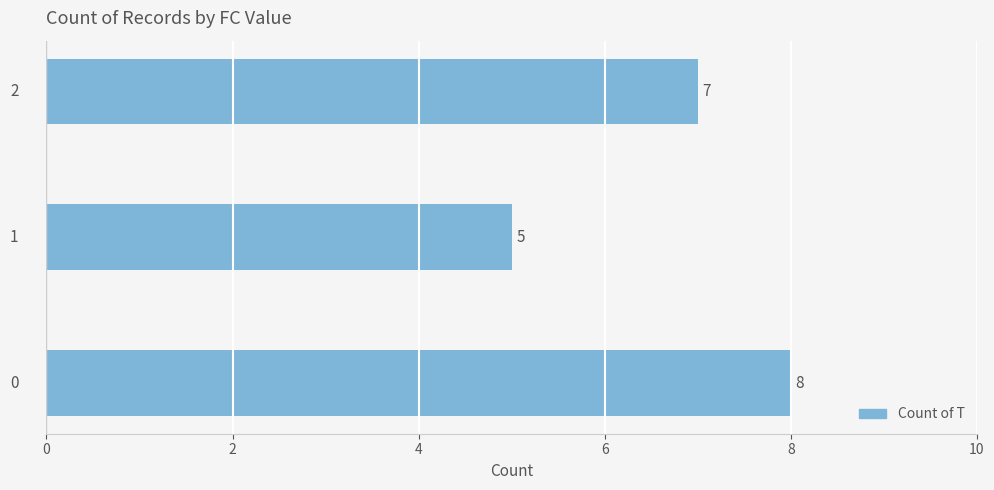

What is the greatest value displayed?

8